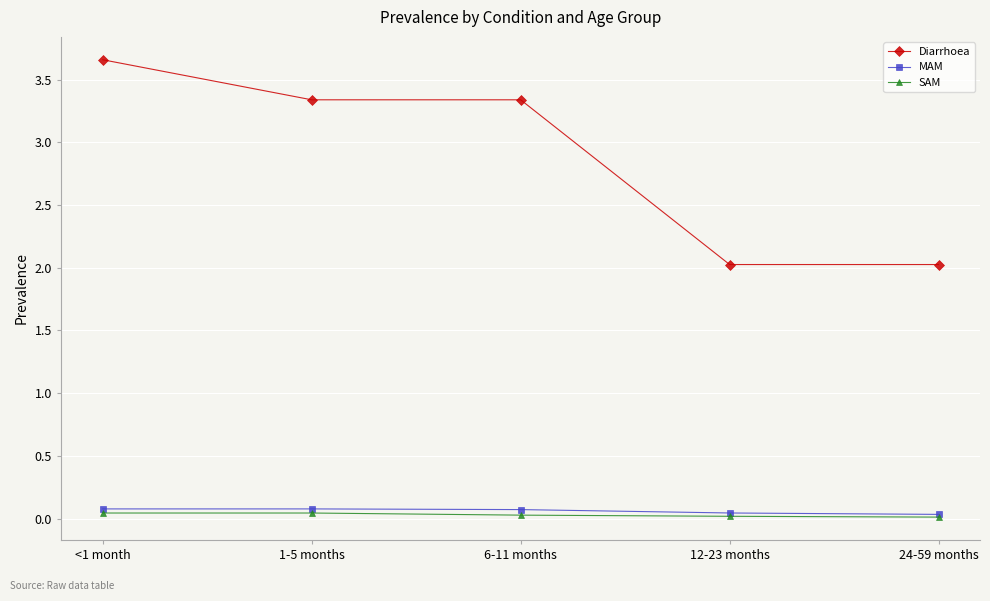

How many lines are shown in the chart?

3